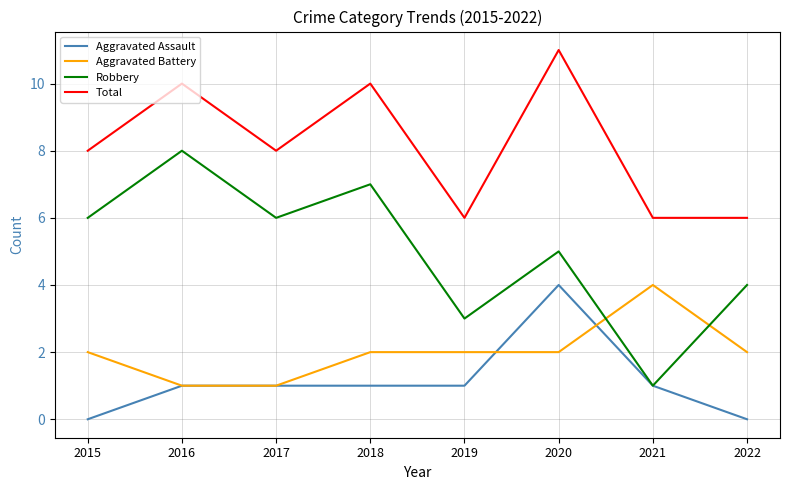

What is the difference between the second highest and second lowest values in the Aggravated Battery series?

1